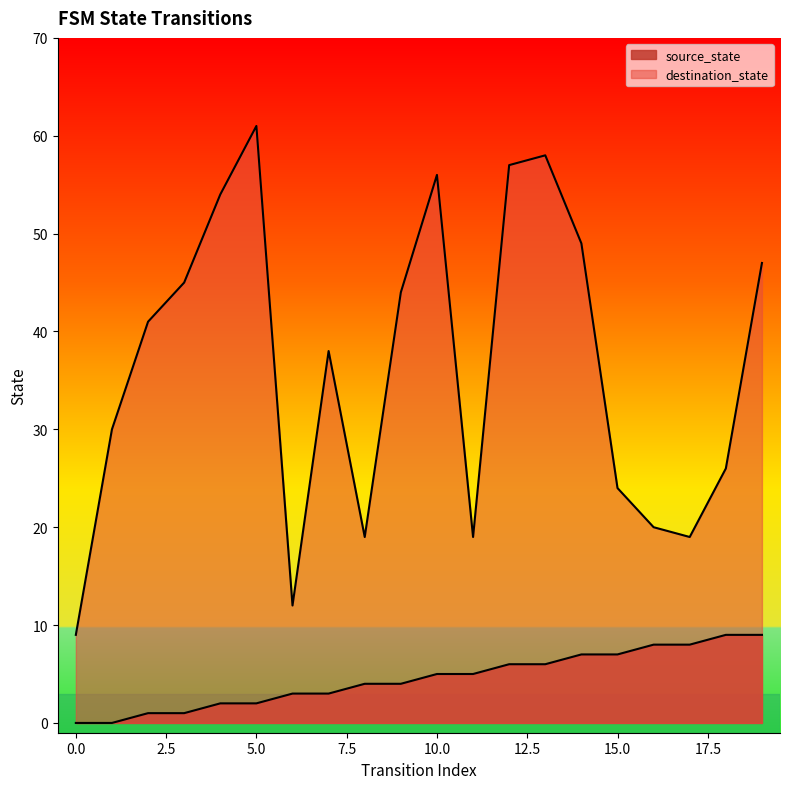

What is the maximum value shown in the chart?

61